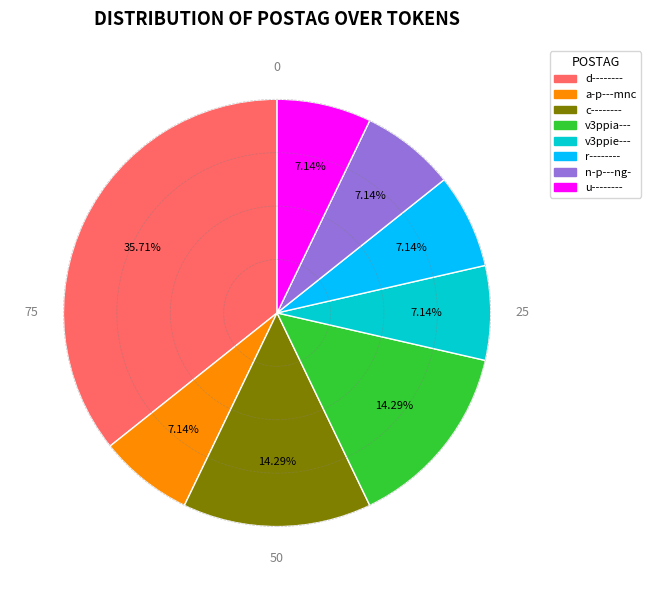

Which slice is the largest?

d--------